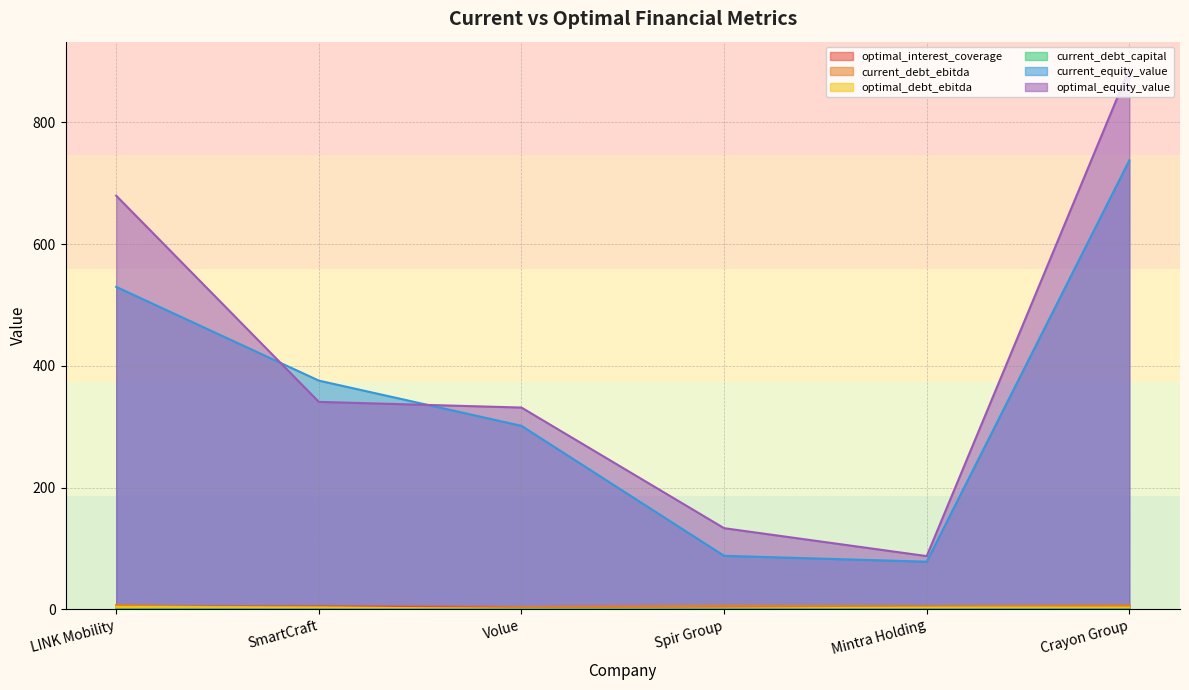

Which series has the largest total across all categories?

optimal_equity_value